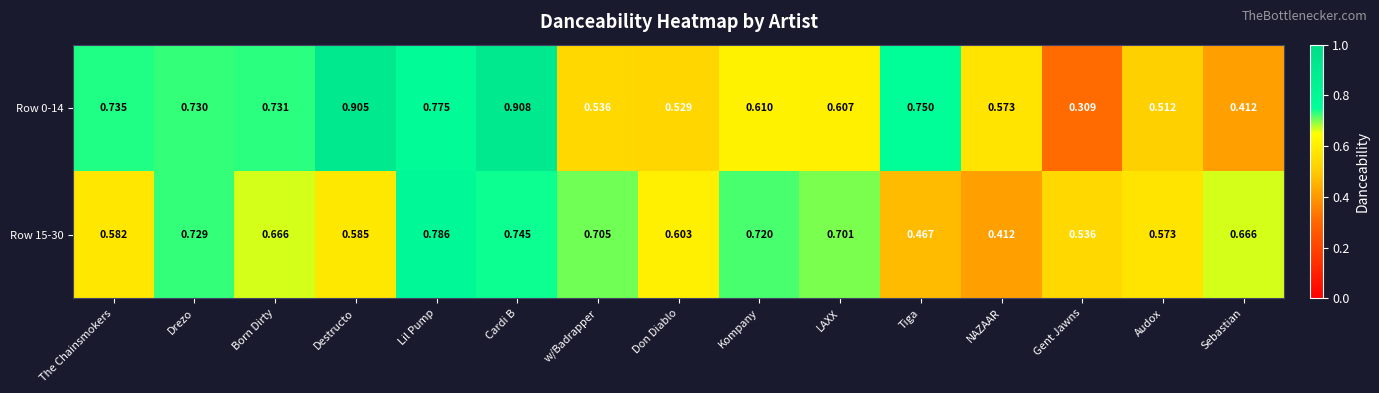

Which series has the largest range (max minus min)?

Row 0-14